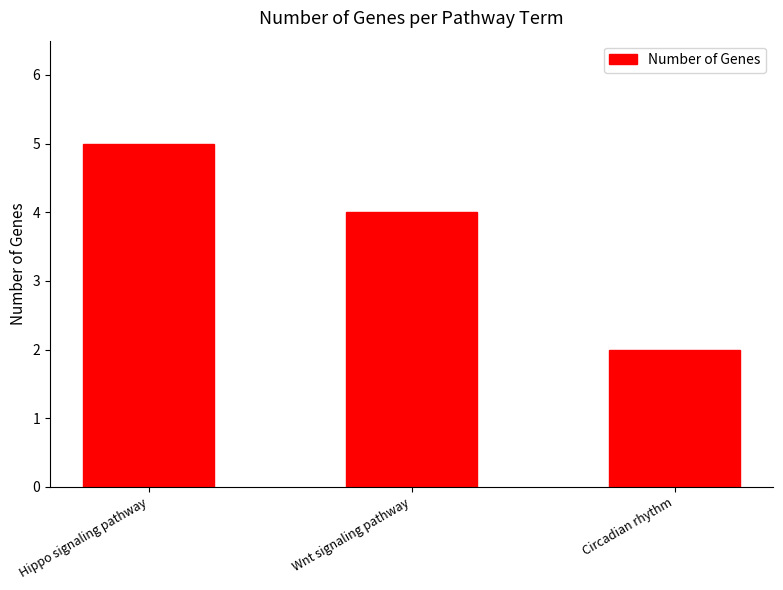

List the labels in order of value, largest first.

Hippo signaling pathway, Wnt signaling pathway, Circadian rhythm